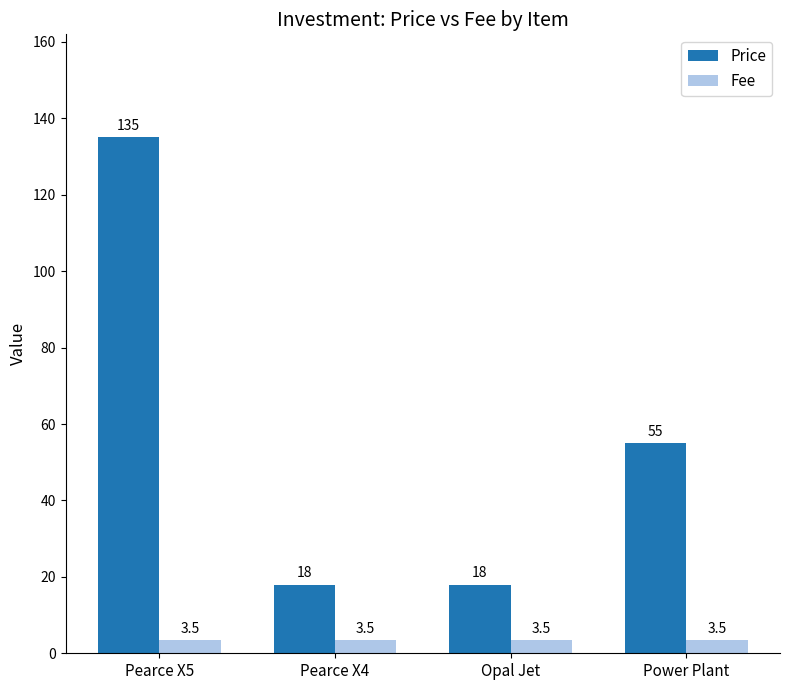

At which category is the sum across all series the highest?

Pearce X5